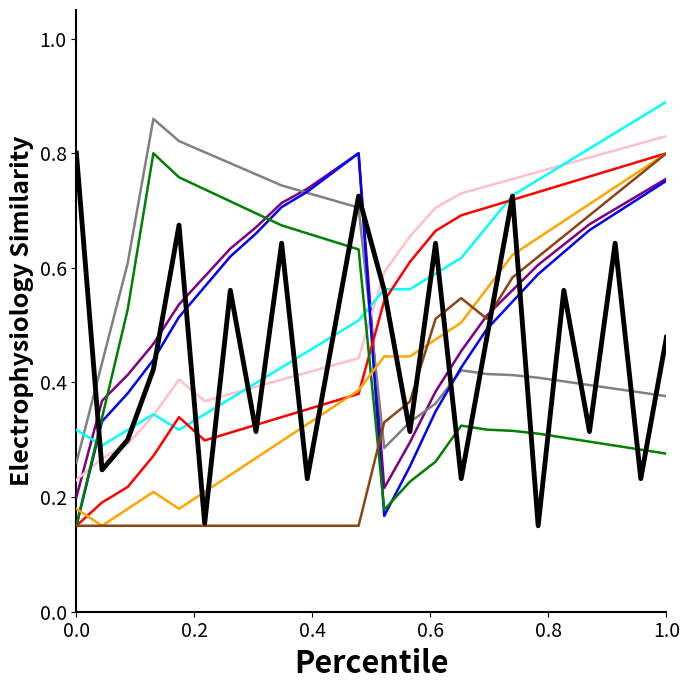

How many lines are shown in the chart?

10